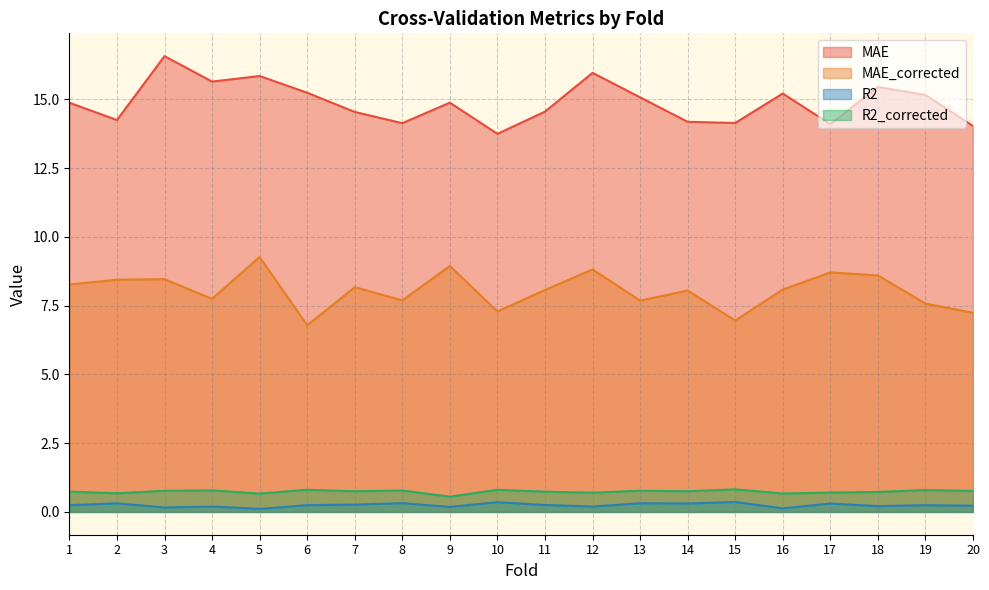

Reading left to right, transcribe all the data shown in this chart.

MAE: 1=14.9	2=14.2	3=16.6	4=15.6	5=15.8	6=15.2	7=14.5	8=14.1	9=14.9	10=13.7	11=14.6	12=16.0	13=15.1	14=14.2	15=14.1	16=15.2	17=14.1	18=15.5	19=15.2	20=14.0
MAE_corrected: 1=8.3	2=8.4	3=8.5	4=7.7	5=9.3	6=6.8	7=8.2	8=7.7	9=8.9	10=7.3	11=8.1	12=8.8	13=7.7	14=8.0	15=7.0	16=8.1	17=8.7	18=8.6	19=7.6	20=7.2
R2: 1=0.2	2=0.3	3=0.2	4=0.2	5=0.1	6=0.2	7=0.3	8=0.3	9=0.2	10=0.4	11=0.3	12=0.2	13=0.3	14=0.3	15=0.4	16=0.1	17=0.3	18=0.2	19=0.2	20=0.2
R2_corrected: 1=0.7	2=0.7	3=0.8	4=0.8	5=0.7	6=0.8	7=0.8	8=0.8	9=0.6	10=0.8	11=0.7	12=0.7	13=0.8	14=0.8	15=0.8	16=0.7	17=0.7	18=0.7	19=0.8	20=0.8